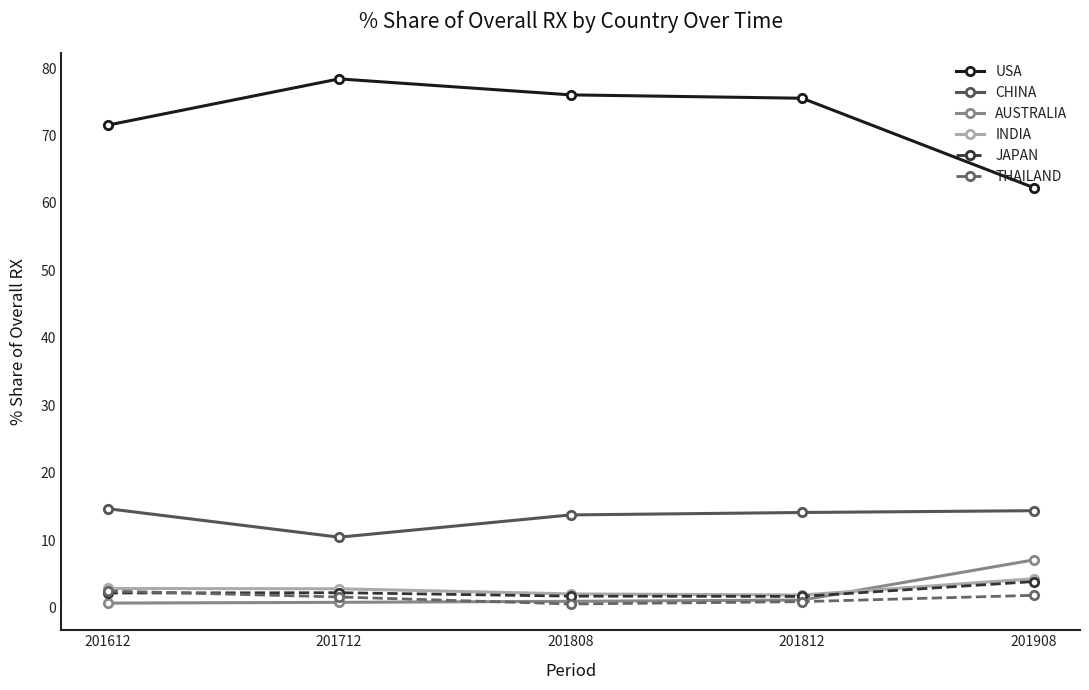

True or false: CHINA has more than 1 interior local peaks.

False